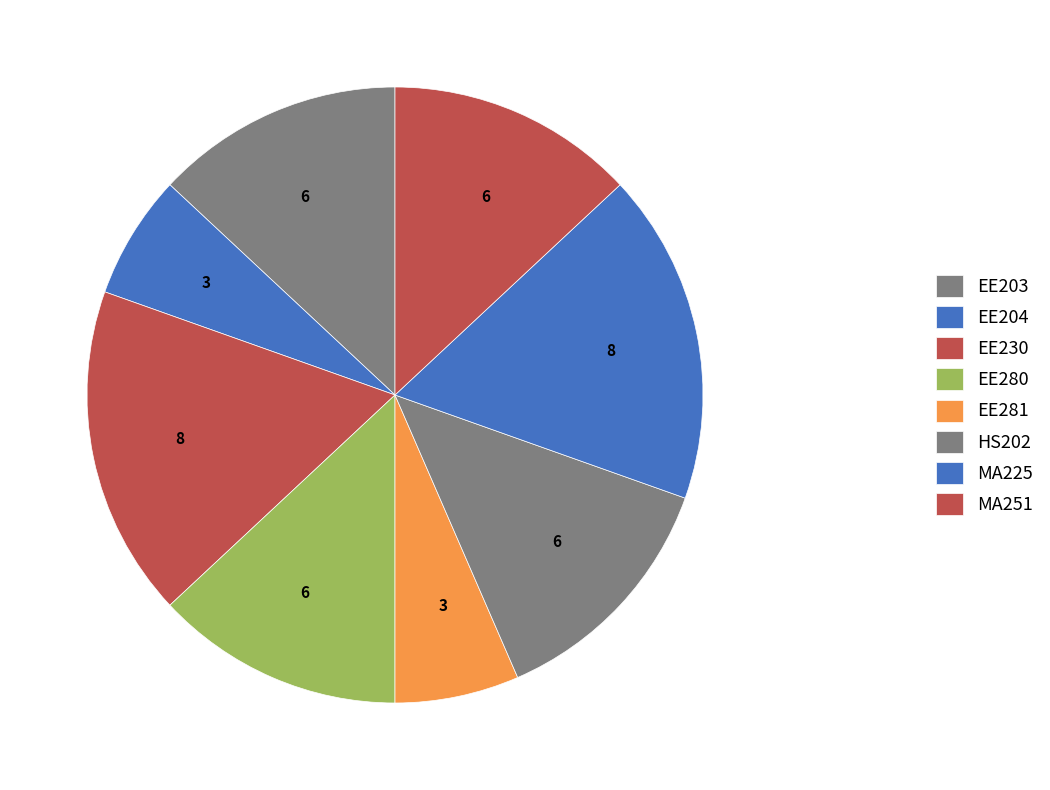

To the nearest percent, what is the difference between the largest and smallest slice percentages?

11%